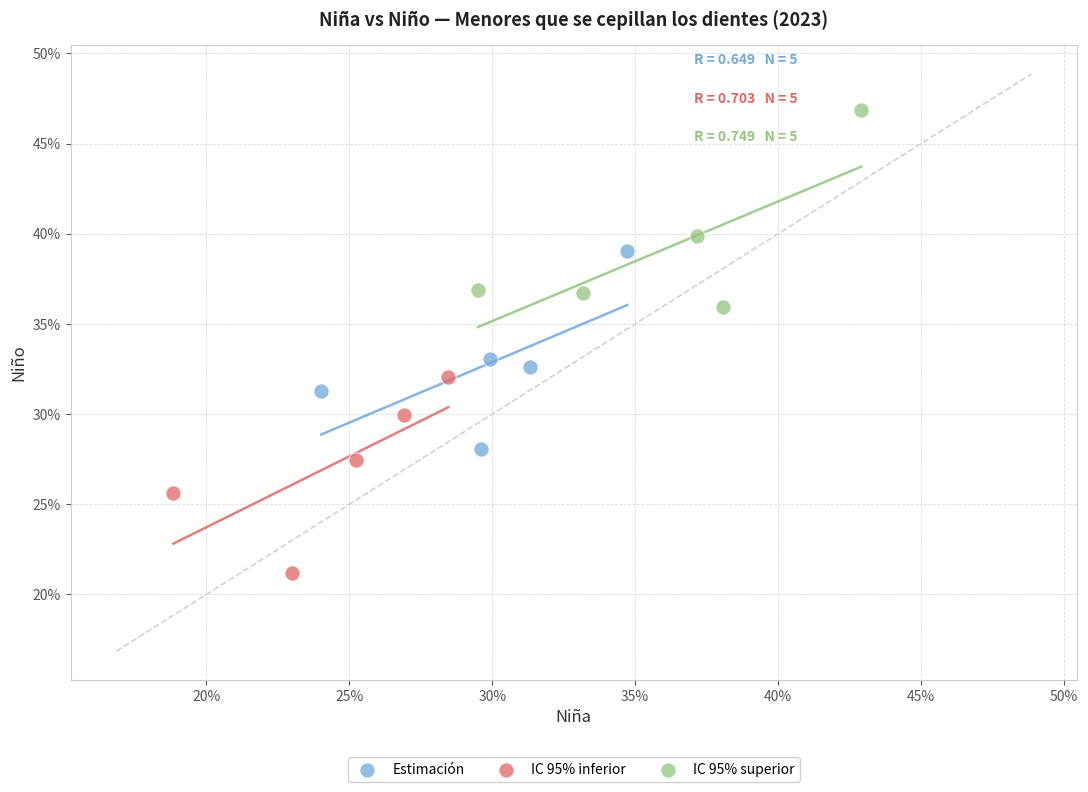

What are all the series names shown in the legend?

Estimación, IC 95% inferior, IC 95% superior